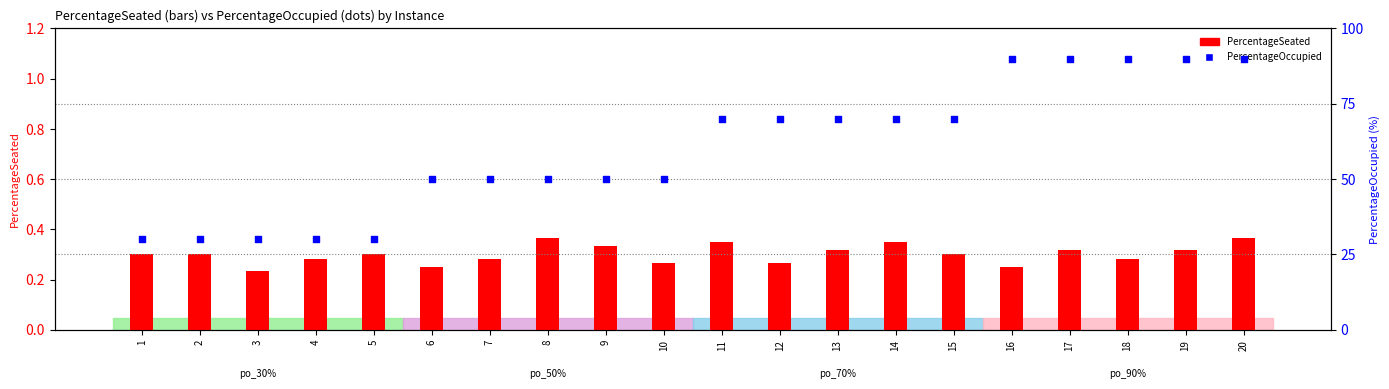

Which series has the widest spread of Y values?

PercentageOccupied